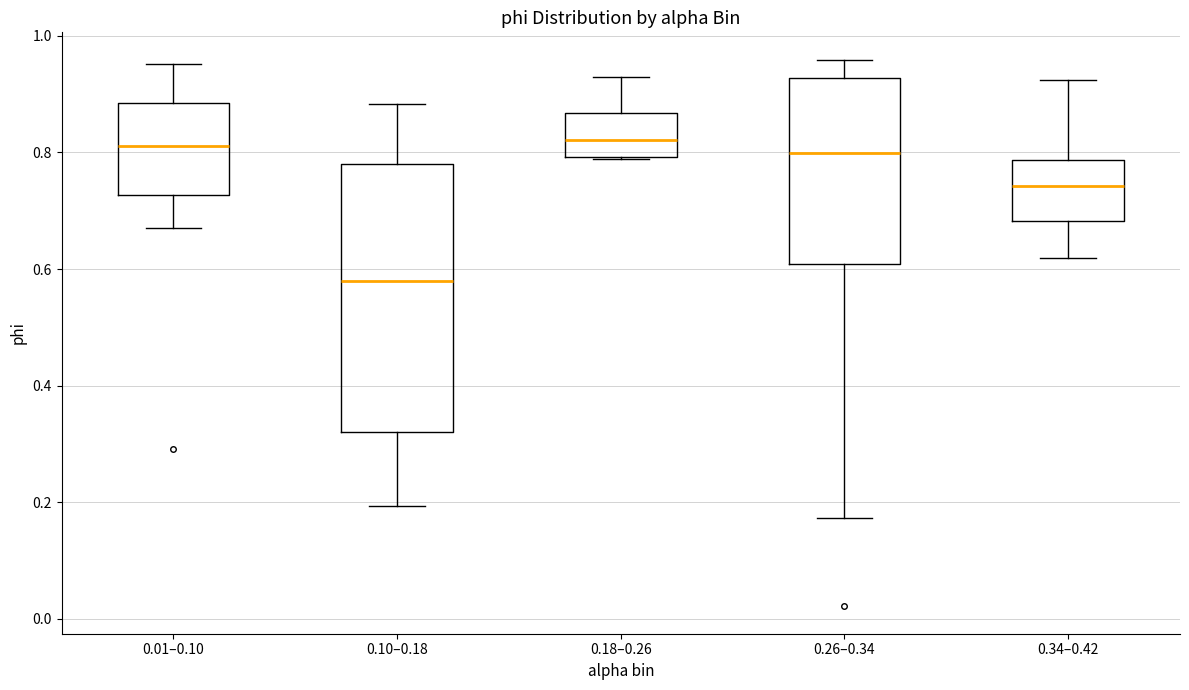

Which box is the tallest, from its lower edge to its upper edge?

0.10–0.18